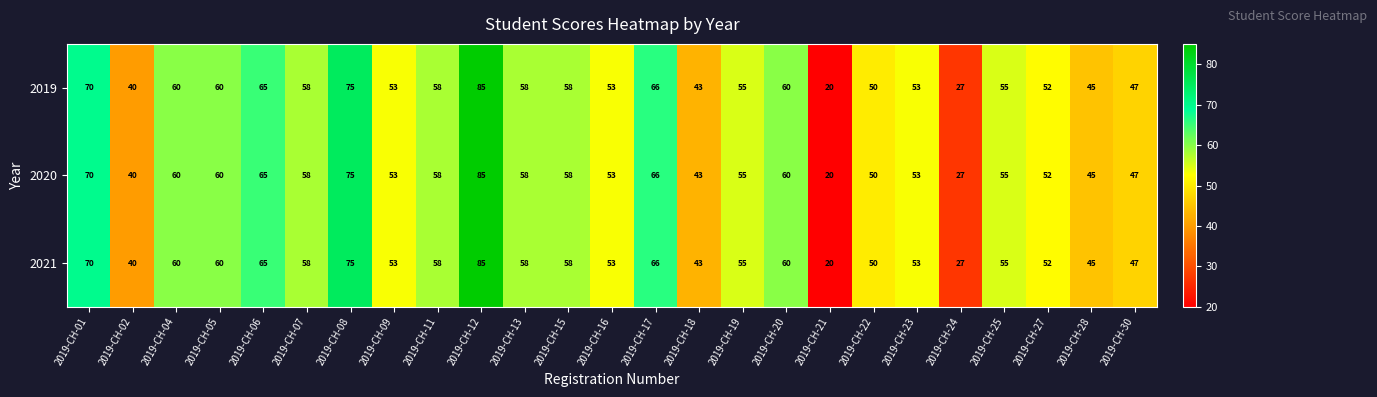

What is the smallest value displayed?

20